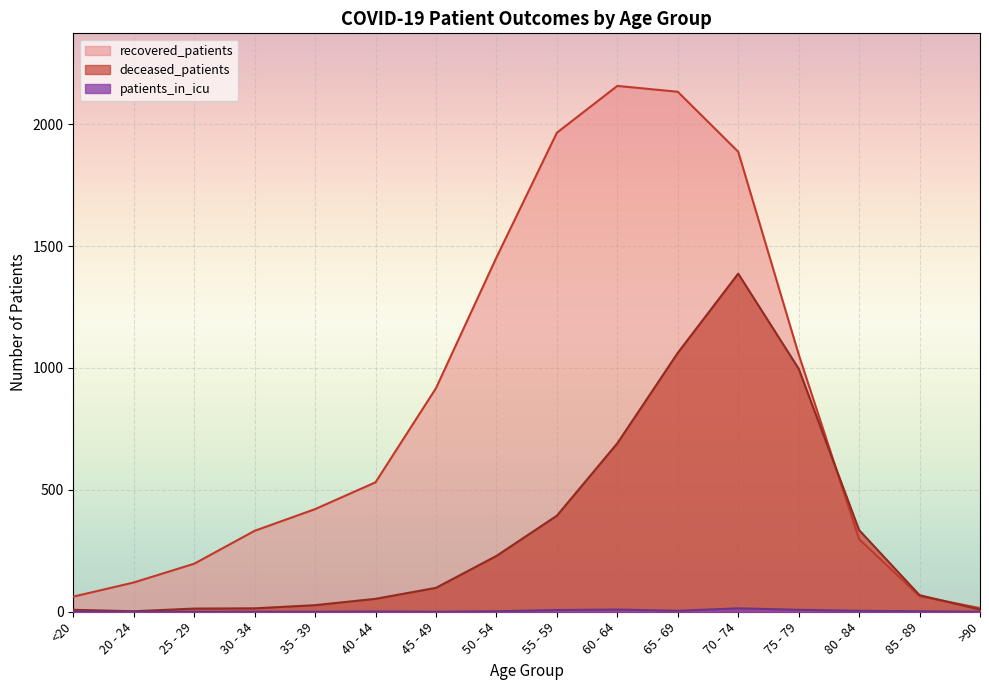

Reading left to right, list all the values displayed in this chart.

recovered_patients: <20=62	20 - 24=120	25 - 29=197	30 - 34=332	35 - 39=421	40 - 44=531	45 - 49=917	50 - 54=1453	55 - 59=1965	60 - 64=2157	65 - 69=2133	70 - 74=1887	75 - 79=1056	80 - 84=298	85 - 89=64	>90=15
deceased_patients: <20=8	20 - 24=2	25 - 29=13	30 - 34=14	35 - 39=27	40 - 44=53	45 - 49=98	50 - 54=229	55 - 59=394	60 - 64=691	65 - 69=1062	70 - 74=1387	75 - 79=997	80 - 84=335	85 - 89=68	>90=9
patients_in_icu: <20=1	20 - 24=0	25 - 29=0	30 - 34=0	35 - 39=0	40 - 44=1	45 - 49=0	50 - 54=2	55 - 59=7	60 - 64=9	65 - 69=4	70 - 74=14	75 - 79=8	80 - 84=4	85 - 89=2	>90=0